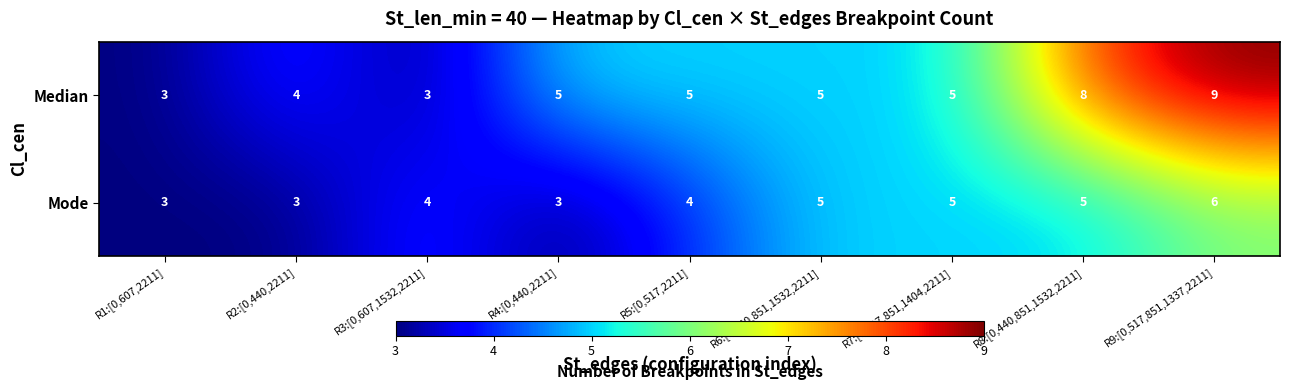

What is the smallest value displayed?

3